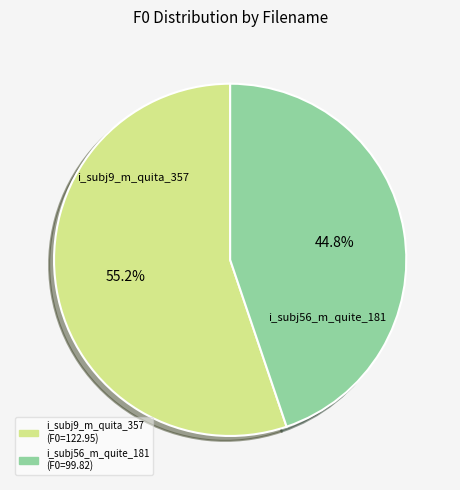

Does i_subj56_m_quite_181 represent more than half of the total?

No